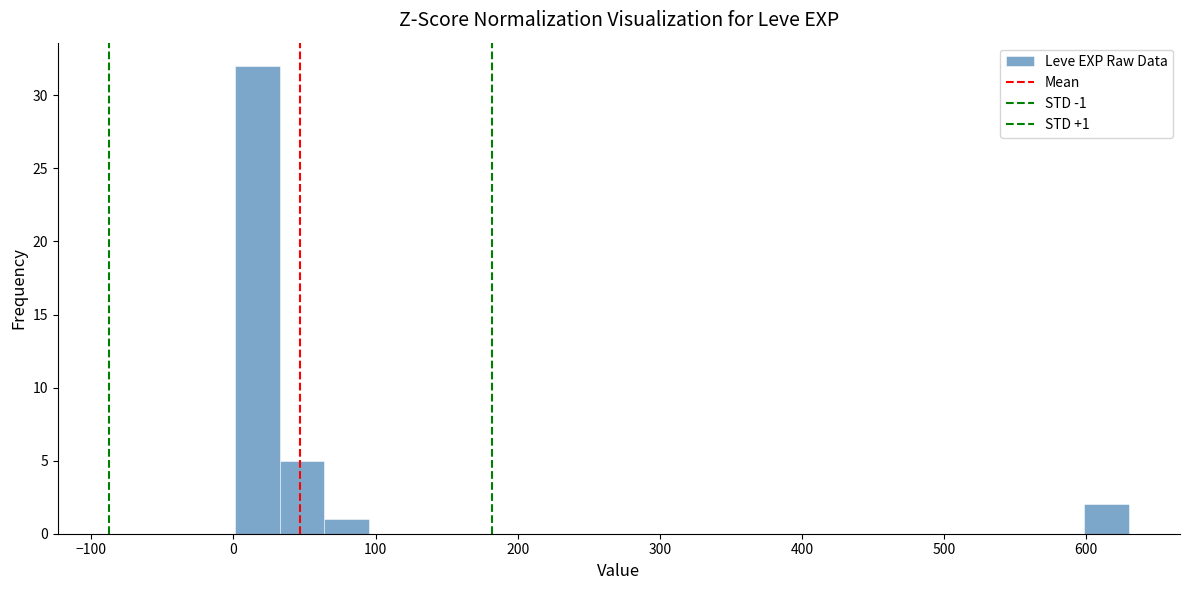

Read against the x-axis, roughly where is the centre of the tallest bar?

20